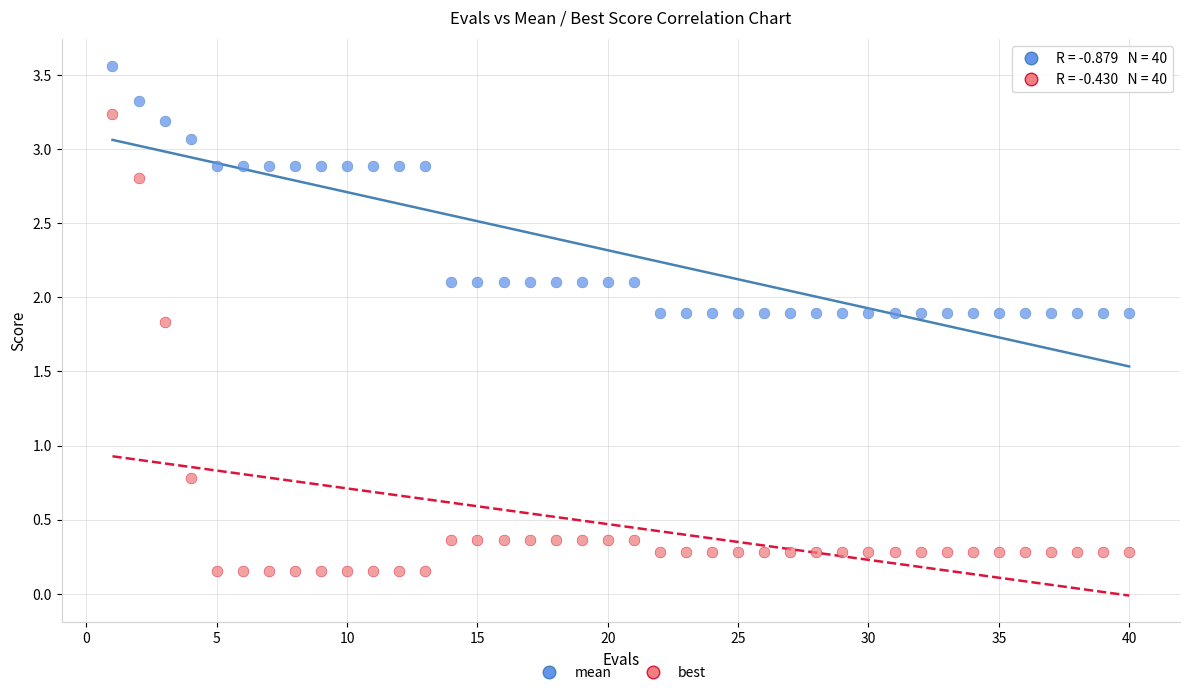

Across all series, what Y value is closest to 1?

0.8